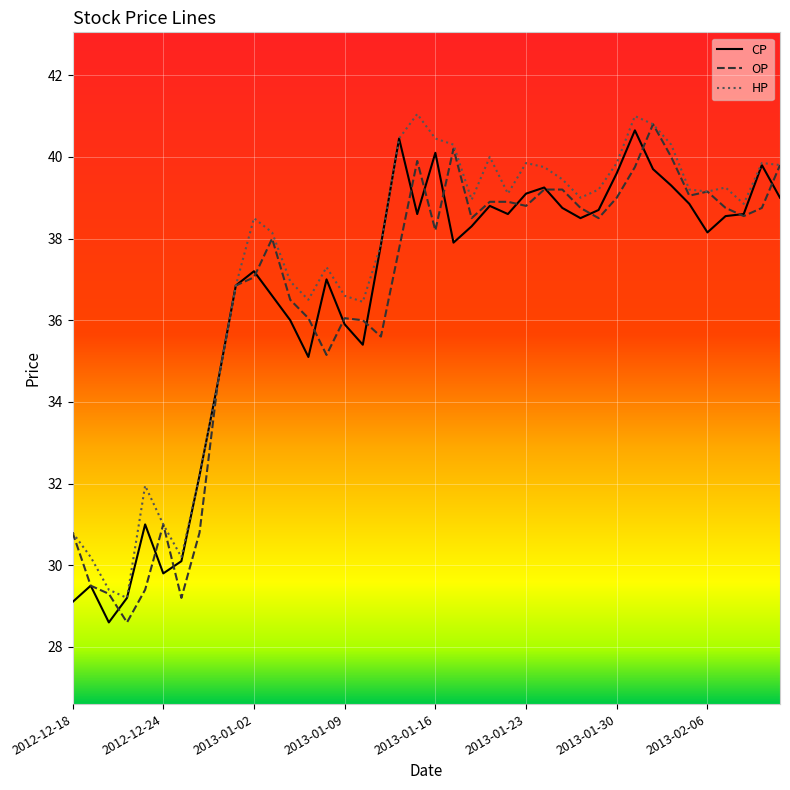

Which series has the largest total across all categories?

HP